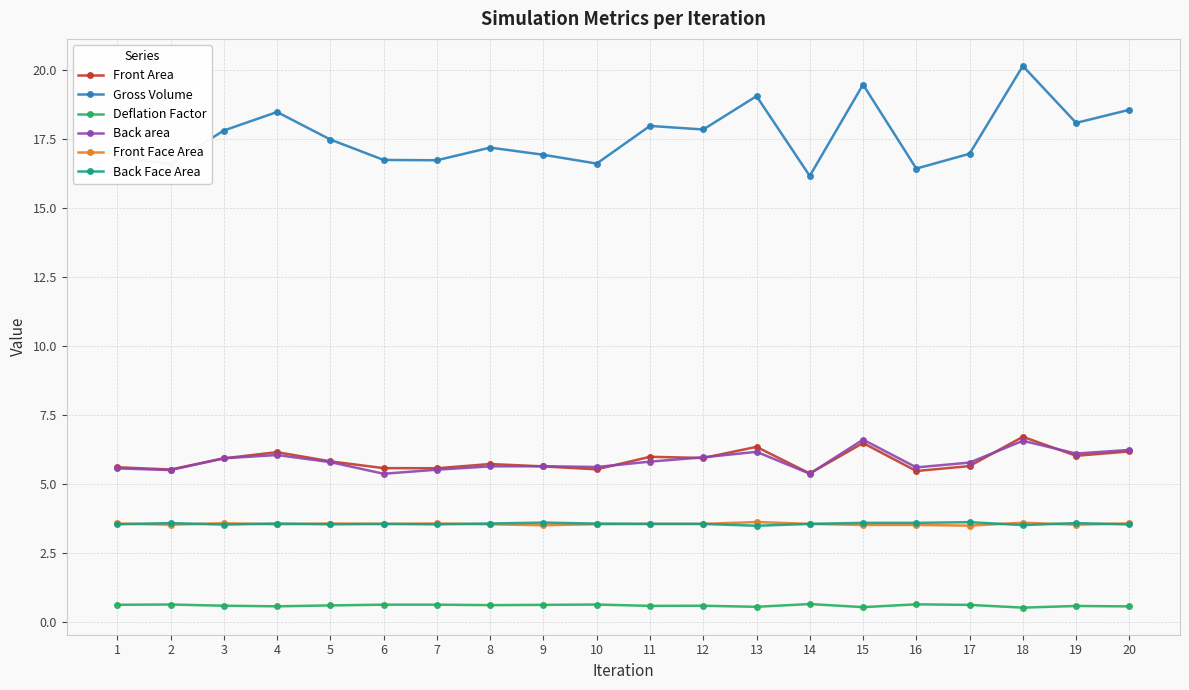

Which category has the highest value in the Front Area series?

18